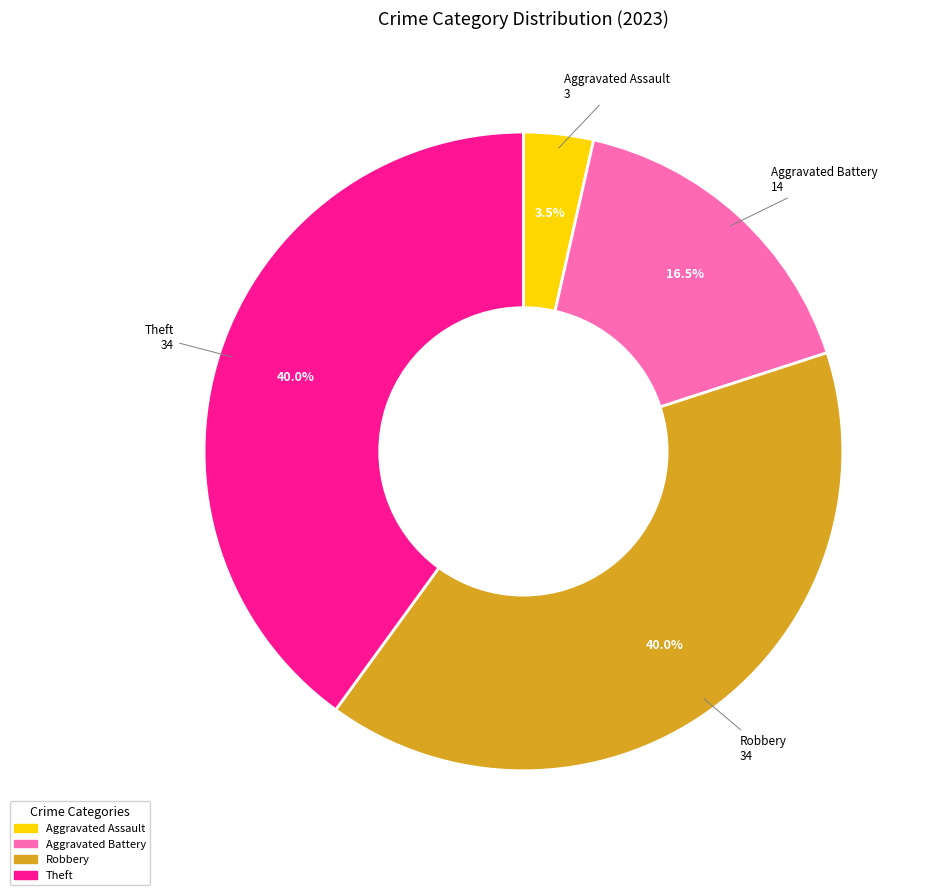

Does any single category account for the majority?

No